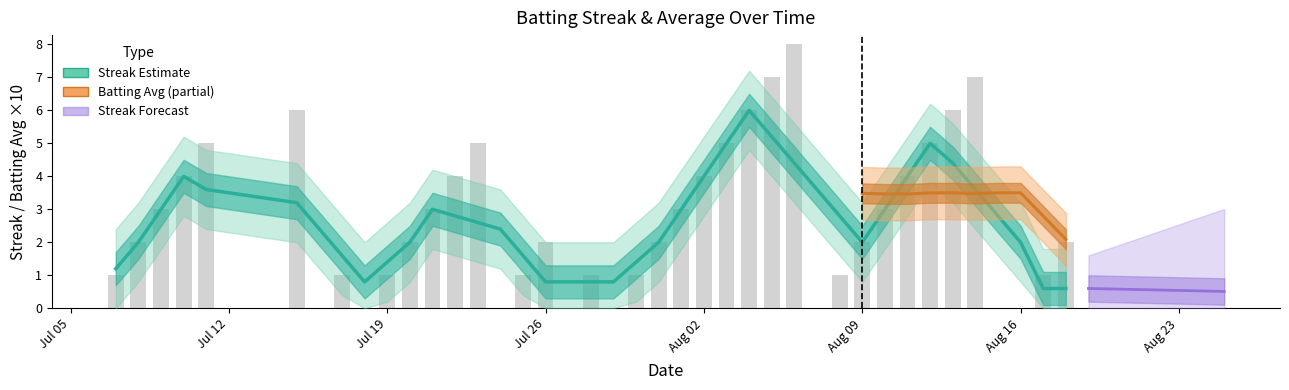

What is the average value?

3